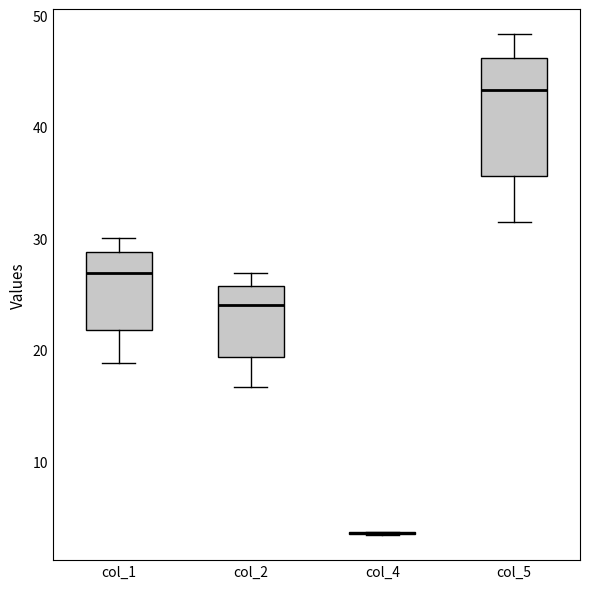

Reading left to right, read every box against the y-axis: the position of its median line, the range the box covers, and the ends of its whiskers. The values are not printed on the chart, so give them approximately, as read against the axis.

col_1: median 27, box 22 to 29, whiskers 19 to 30
col_2: median 24, box 19 to 26, whiskers 17 to 27
col_4: box collapsed to a line at 4, whiskers 3 to 4
col_5: median 43, box 36 to 46, whiskers 31 to 48